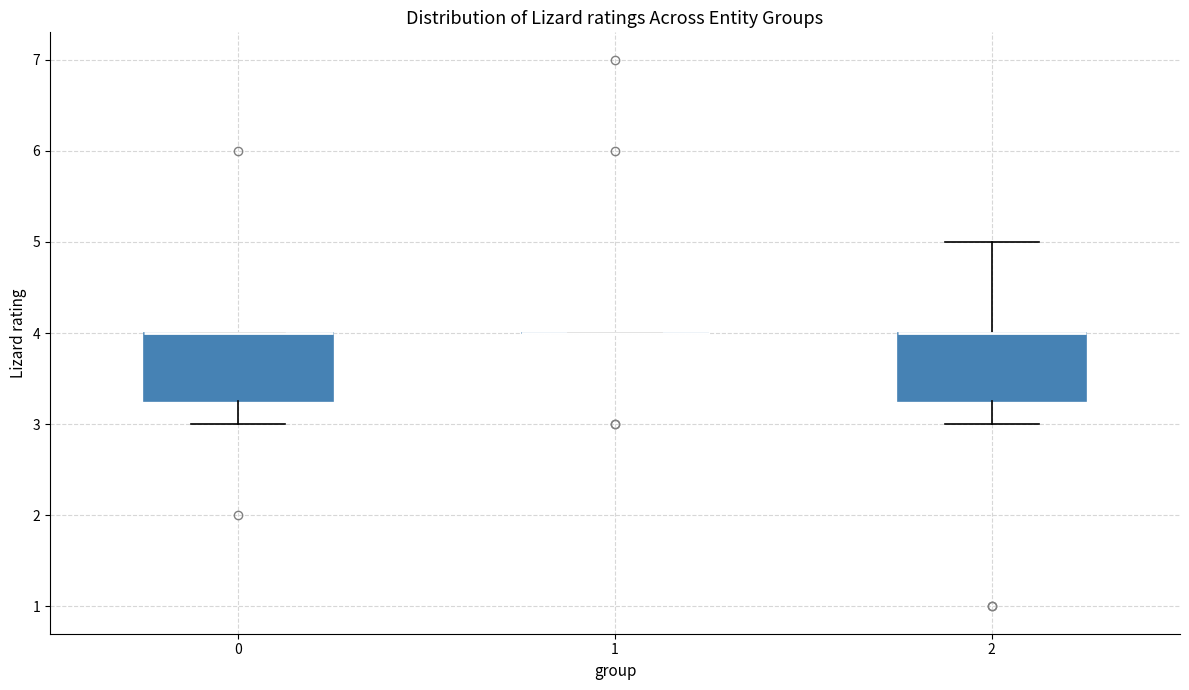

Reading left to right, read every box against the y-axis: the position of its median line, the range the box covers, and the ends of its whiskers. The values are not printed on the chart, so give them approximately, as read against the axis.

0: median 4.0 (drawn on the box's upper edge), box 3.3 to 4.0, whiskers 3.0 to 4.0
1: box collapsed to a line at 4.0, whiskers 4.0 to 4.0
2: median 4.0 (drawn on the box's upper edge), box 3.3 to 4.0, whiskers 3.0 to 5.0